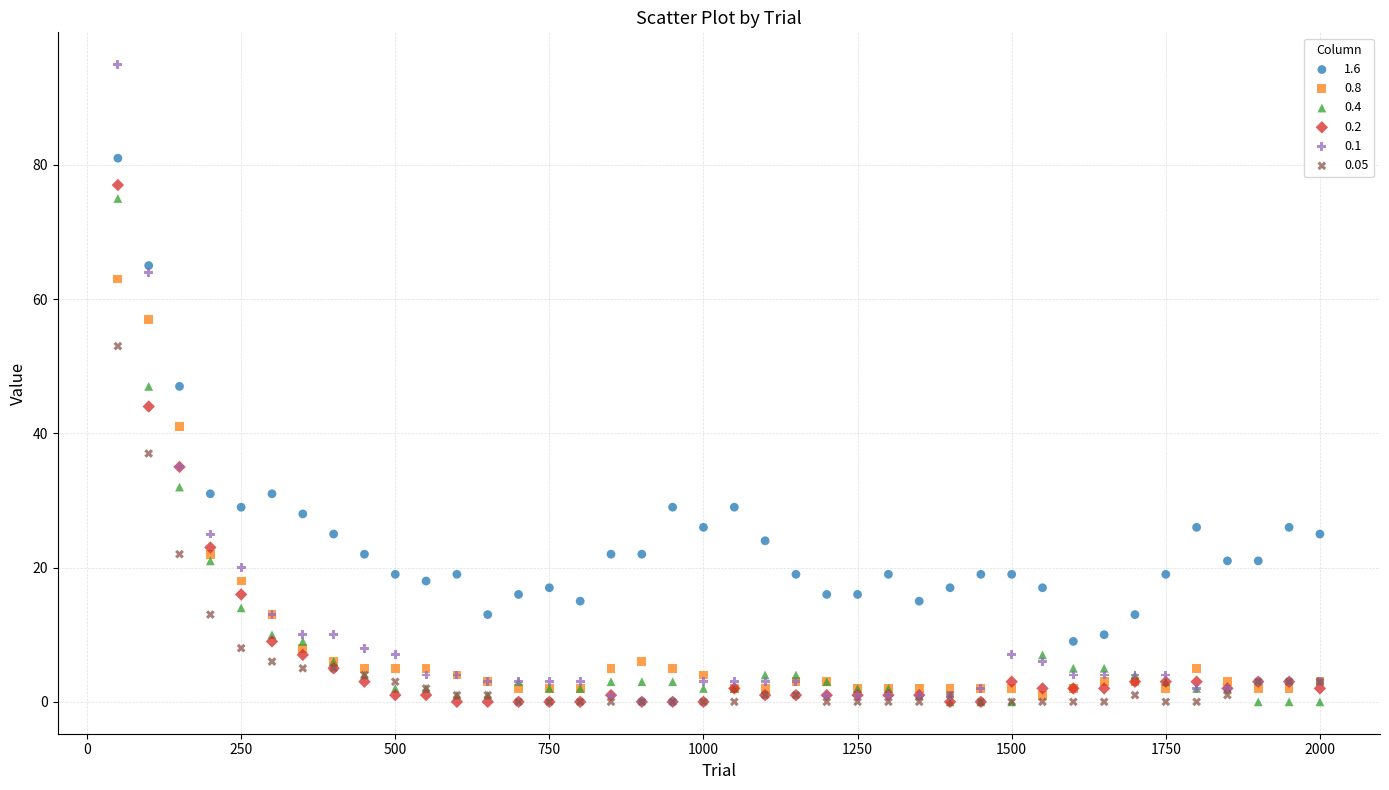

Which series has the largest Y range (max minus min)?

0.1